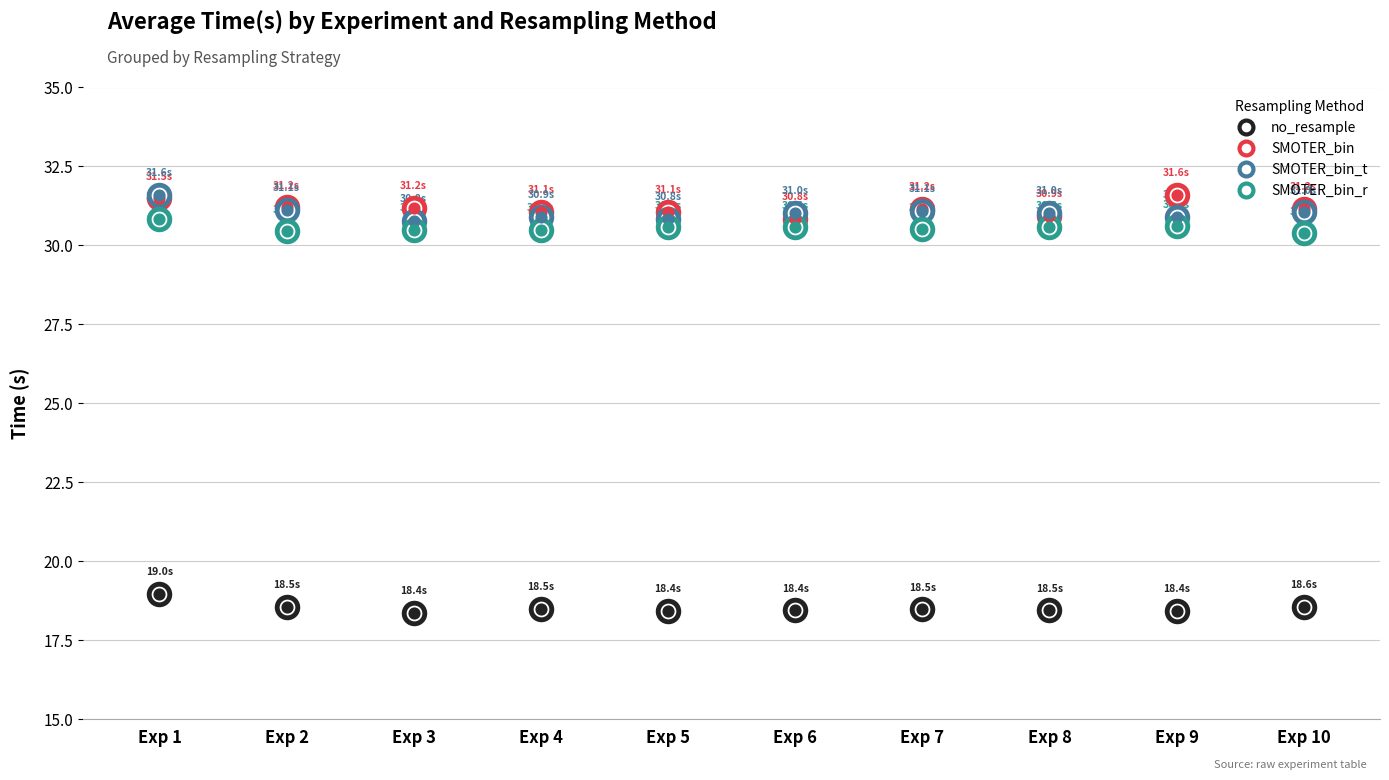

At which category is the sum across all series the highest?

Exp 1